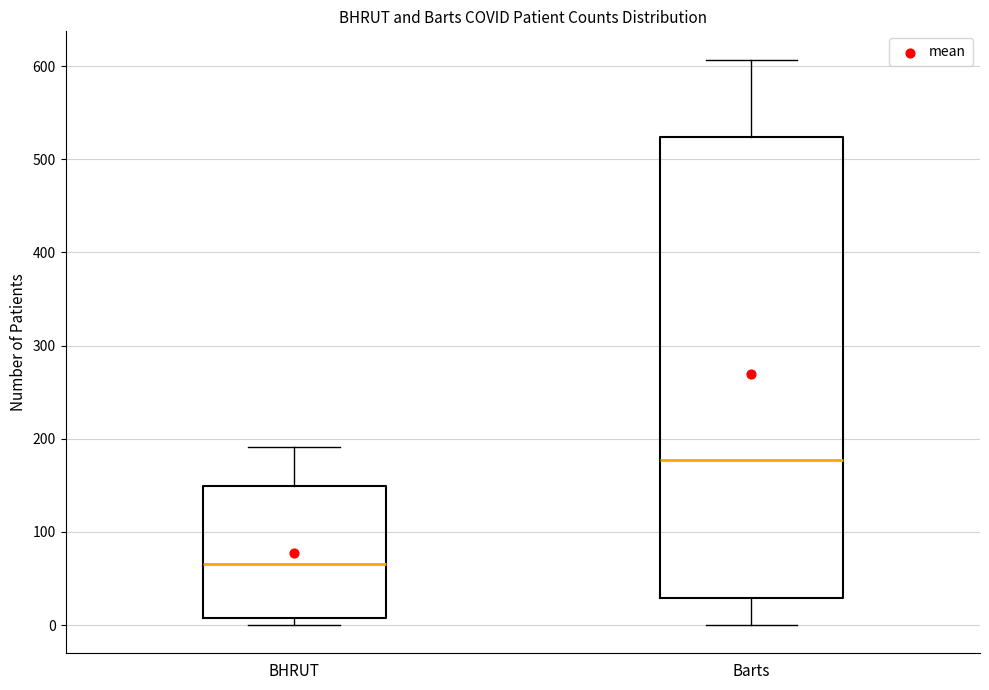

Which box is the tallest, from its lower edge to its upper edge?

Barts